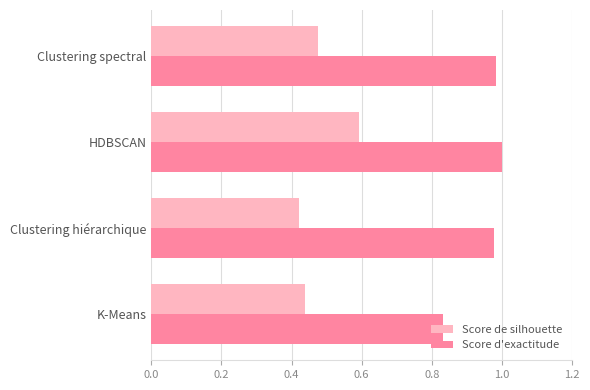

Which series changed the most between K-Means and Clustering hiérarchique?

Score d'exactitude